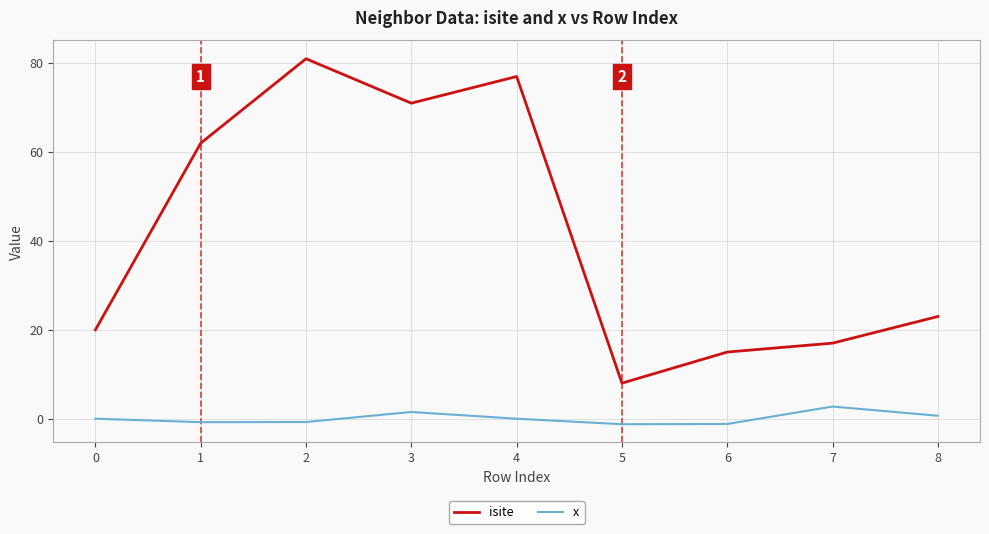

The x series shows 1.5 at 3. True or false?

True